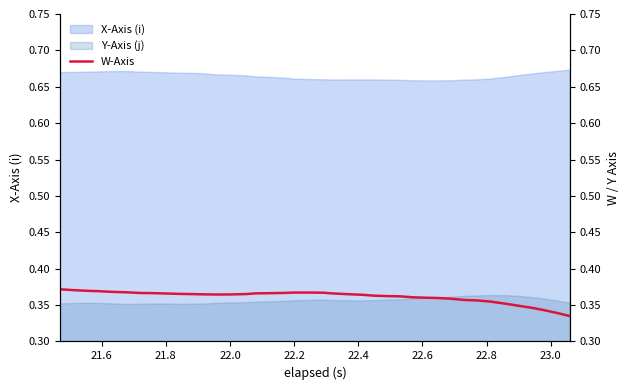

The value at 39 is 0.2. True or false?

False